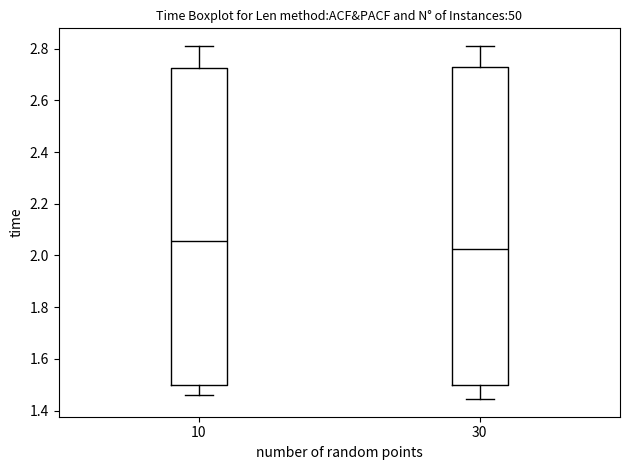

Which box has the highest median line?

10